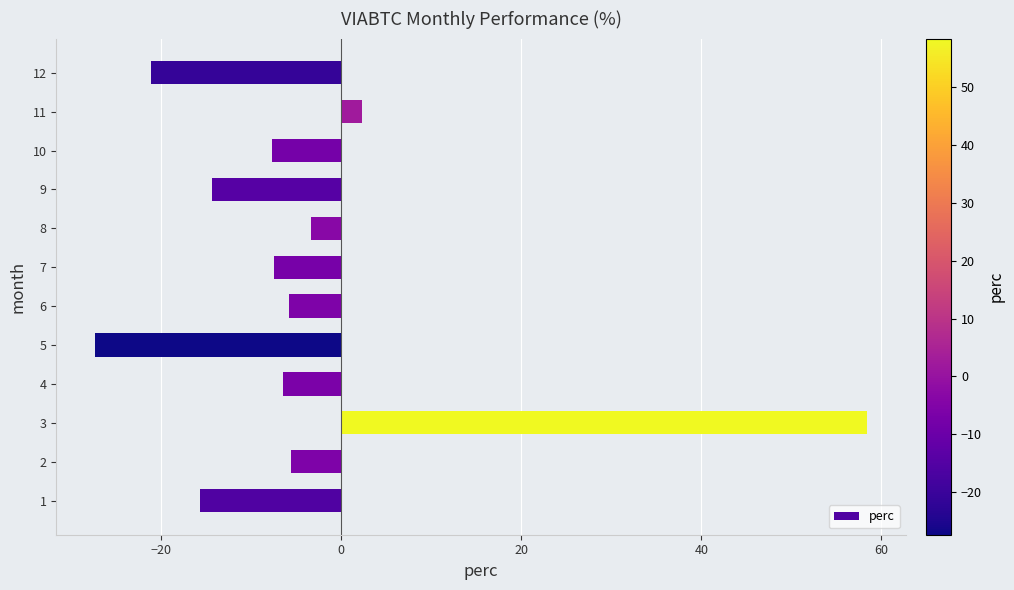

How many bars are there in total?

12